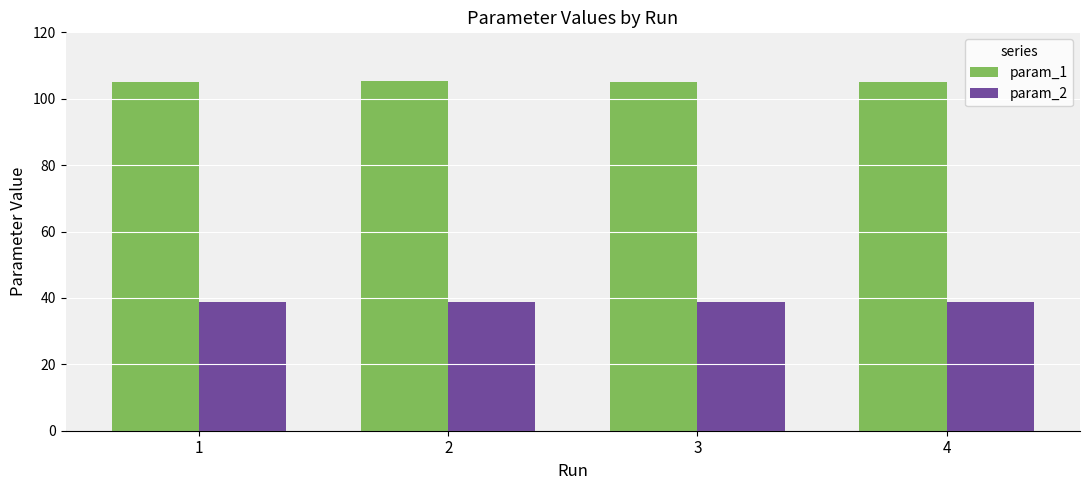

Count the param_1 values in the range 105 to 106.

4